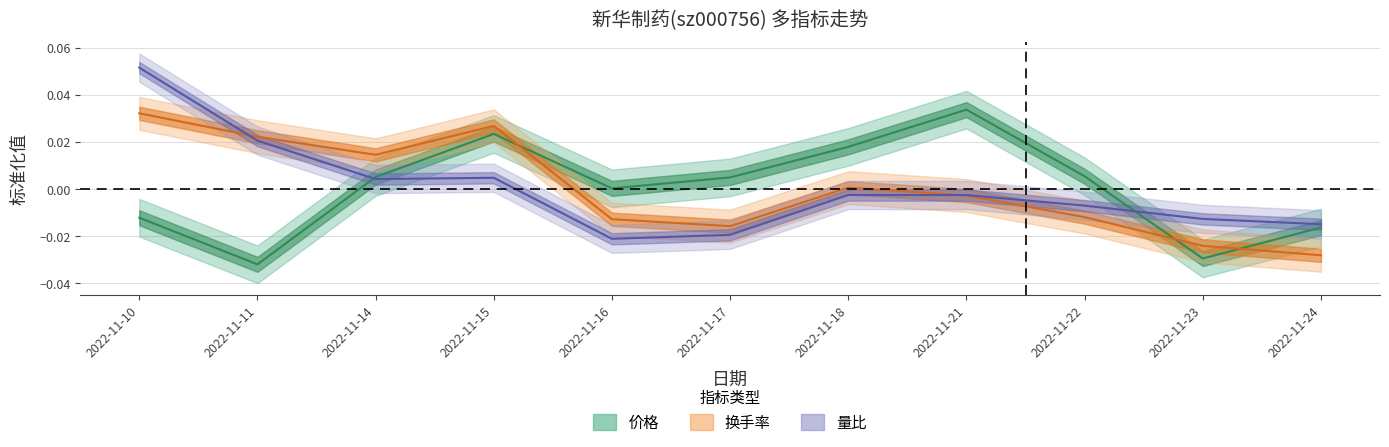

At how many categories does at least one series exceed 0?

9